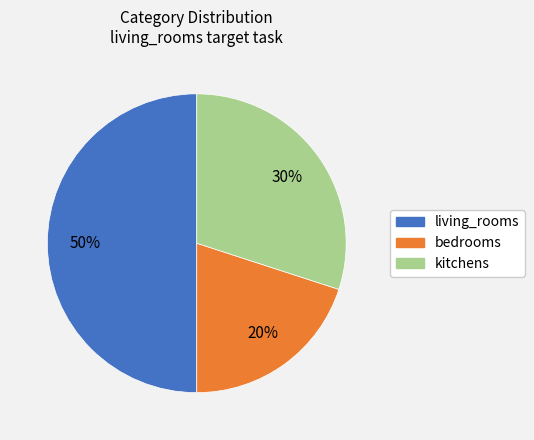

To the nearest percent, what is the combined percentage of living_rooms and kitchens?

80%